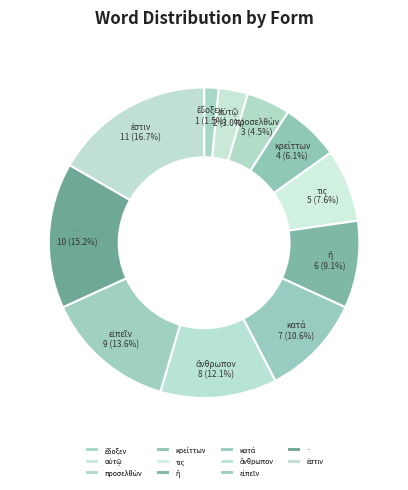

Is · the majority of the pie?

No